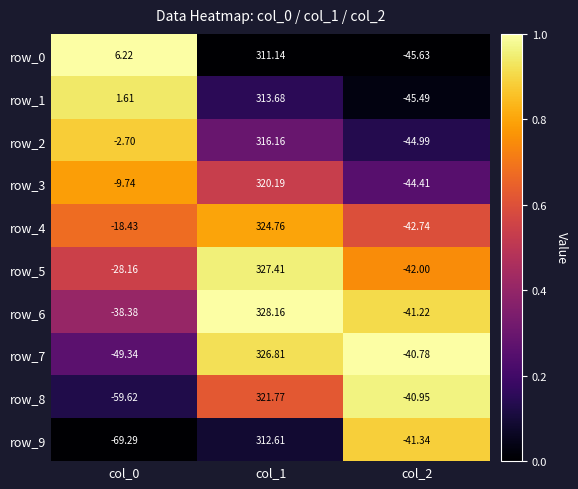

At which category is the sum across all series the highest?

col_1